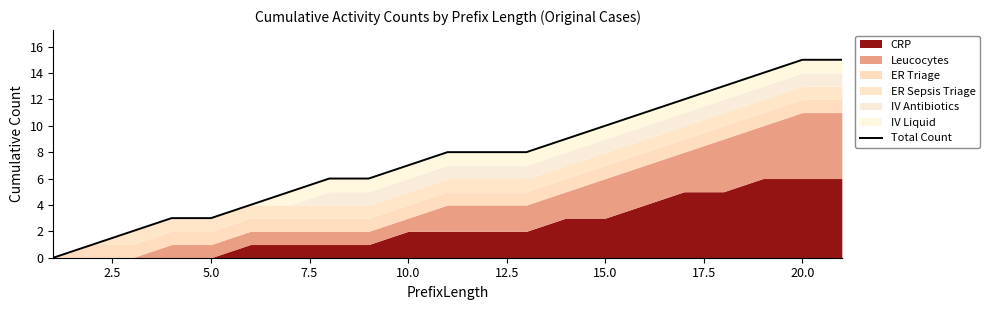

How many lines are shown in the chart?

1